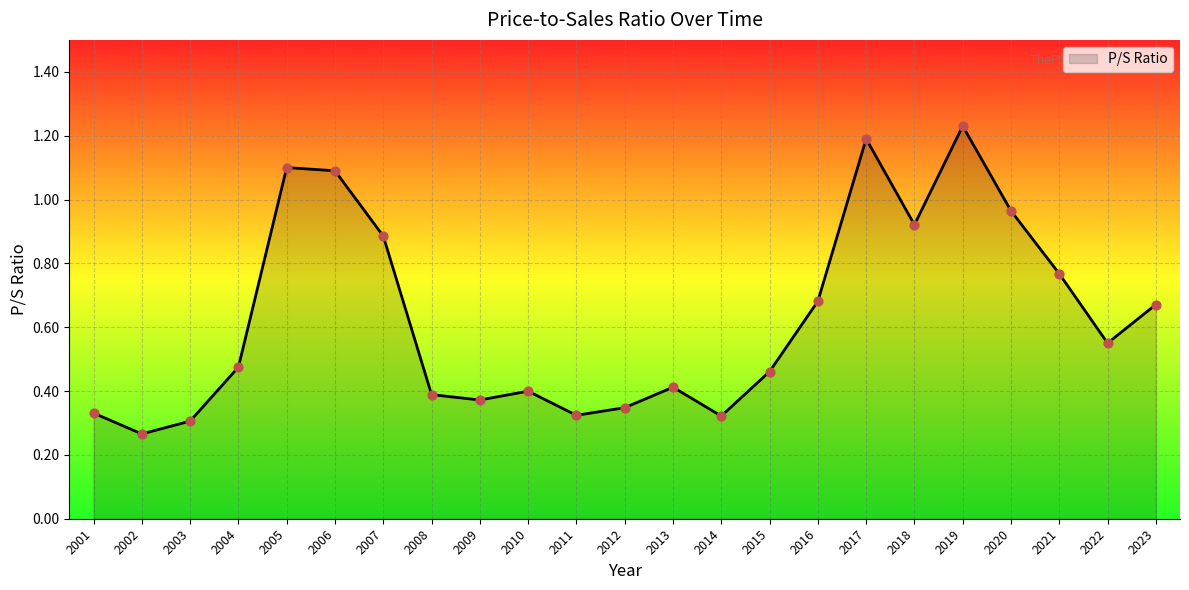

Between 2017 and 2011, which is larger?

2017